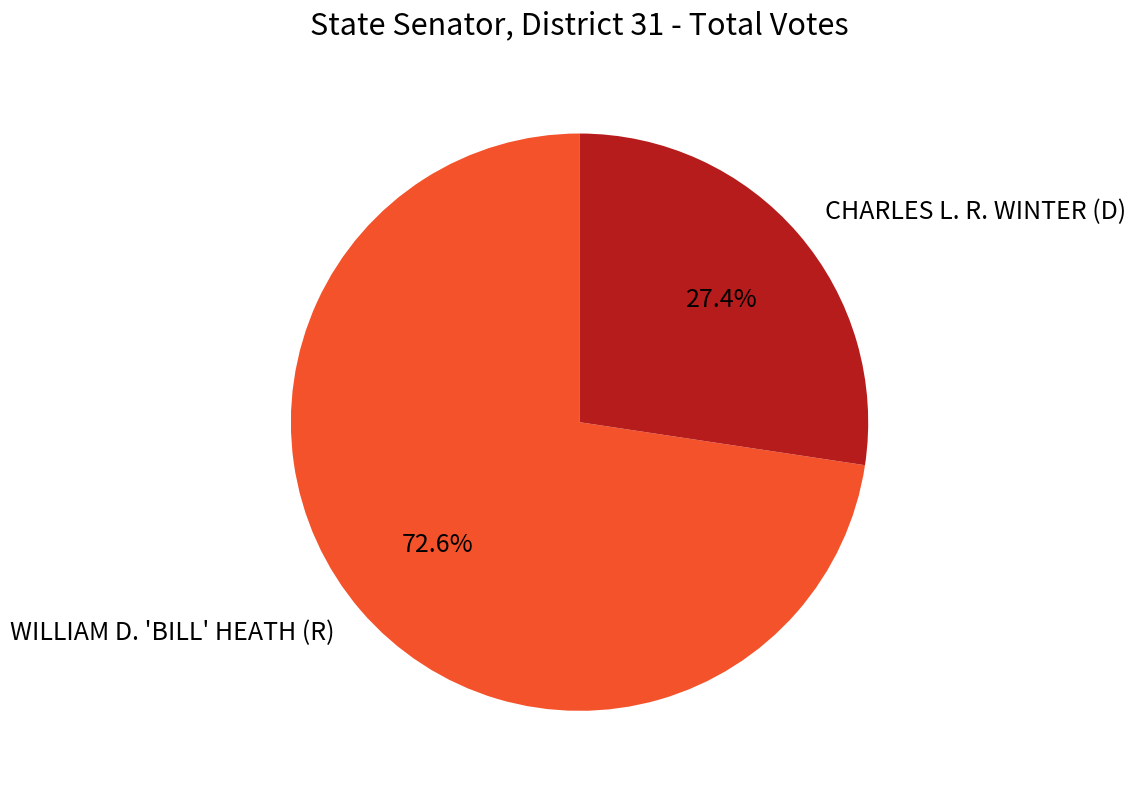

Is there any slice that represents more than half of the pie?

Yes